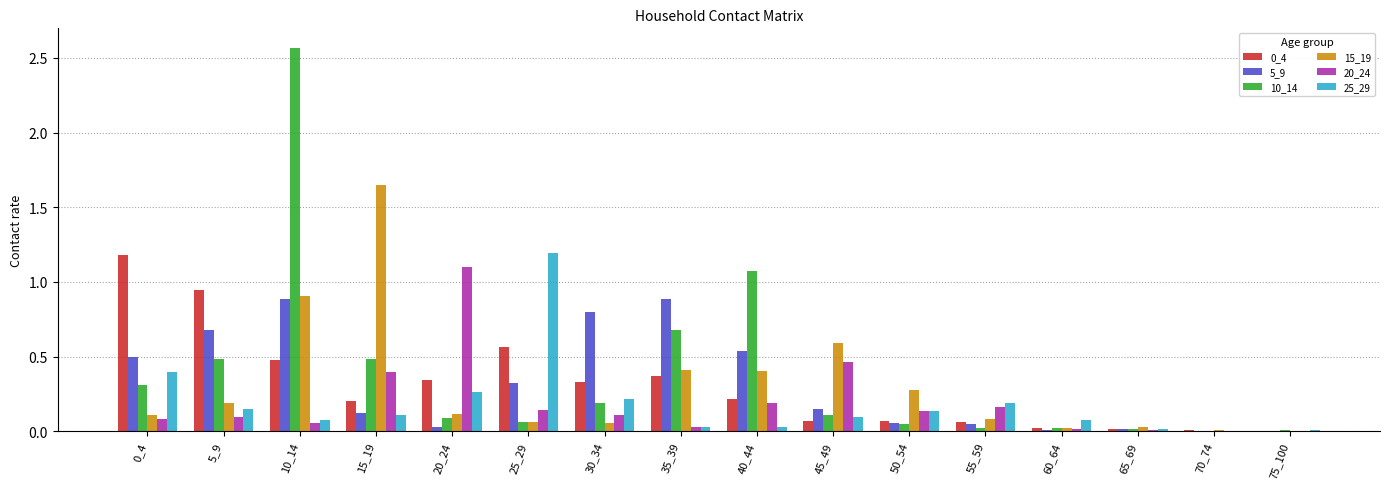

Where is 10_14 nearest to the value 1?

40_44